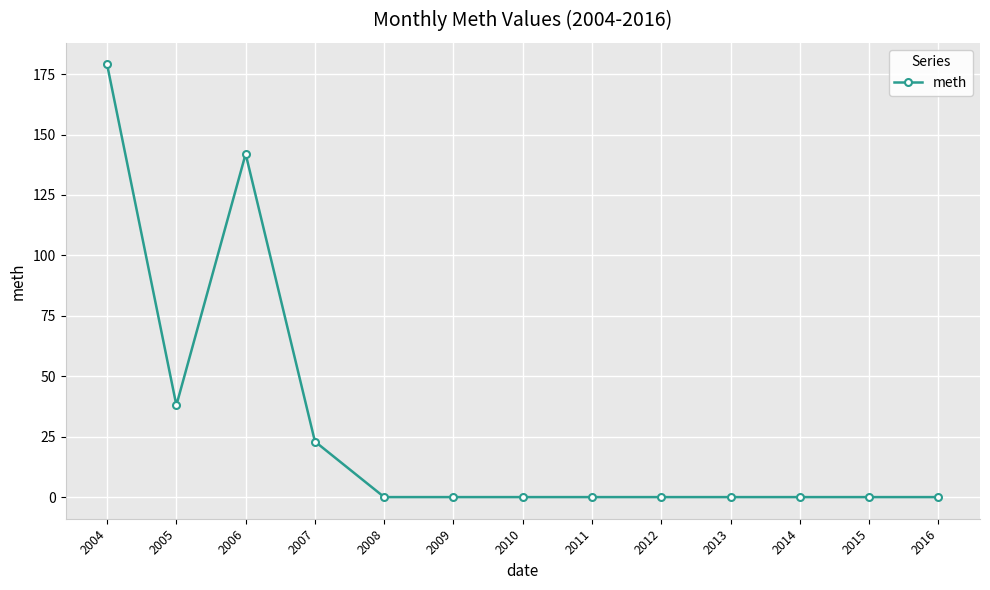

True or false: the data shows 0 at 2014.

True